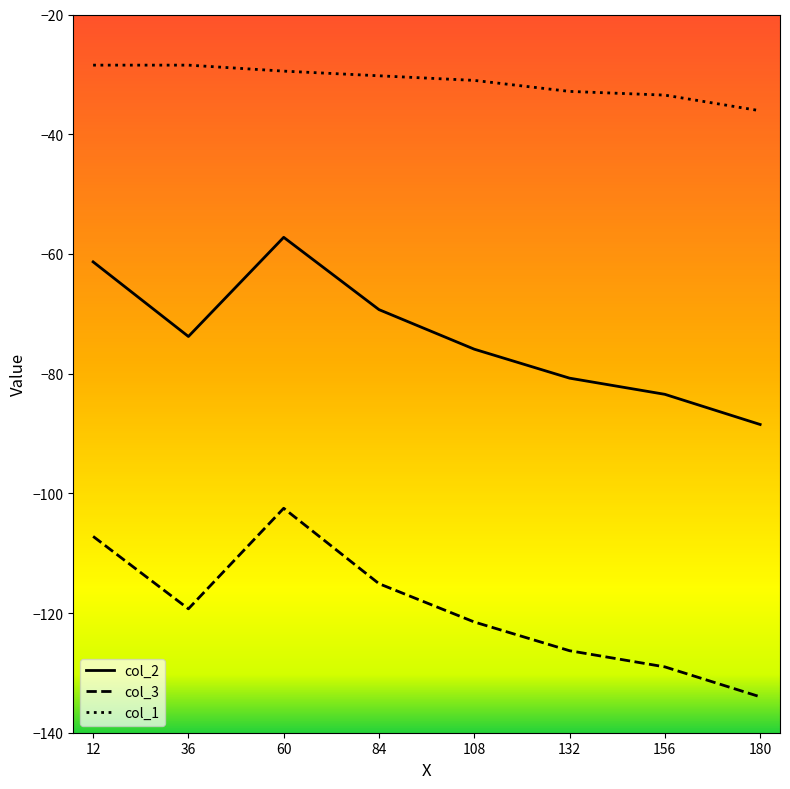

What is the spread (max minus min) of values at 156?

95.5